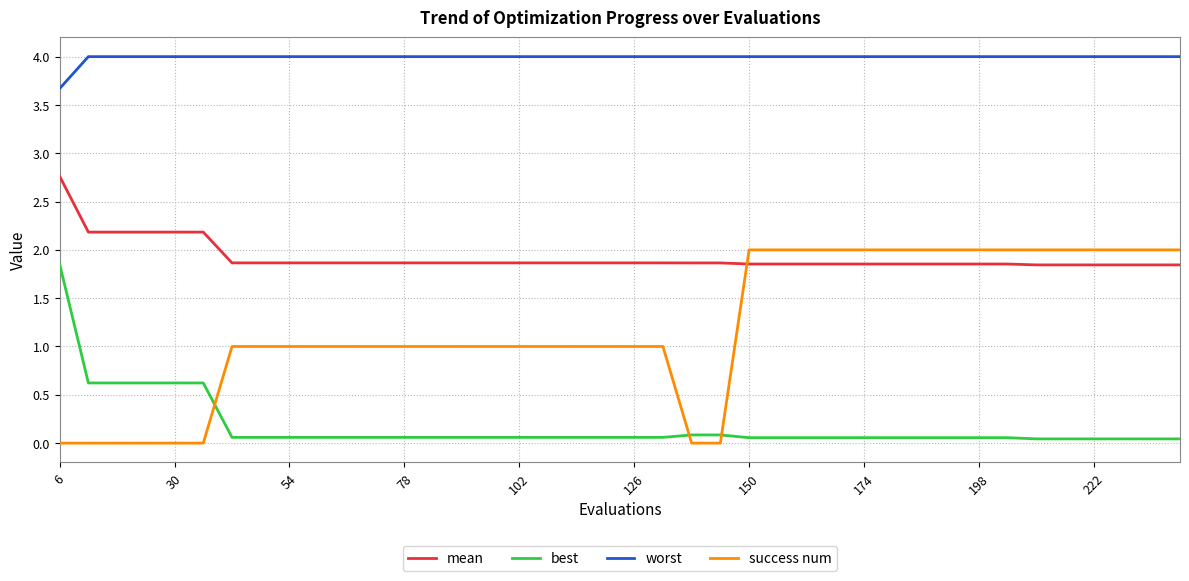

Which series has the widest spread of values?

success num